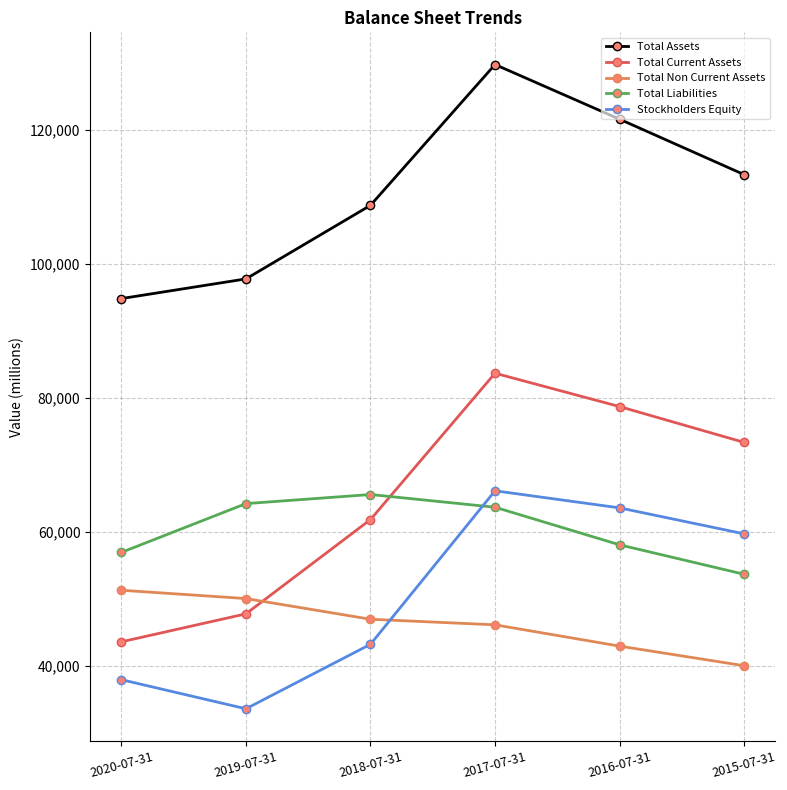

What is the sum of the Total Current Assets values at 2015-07-31 and 2020-07-31?

116941